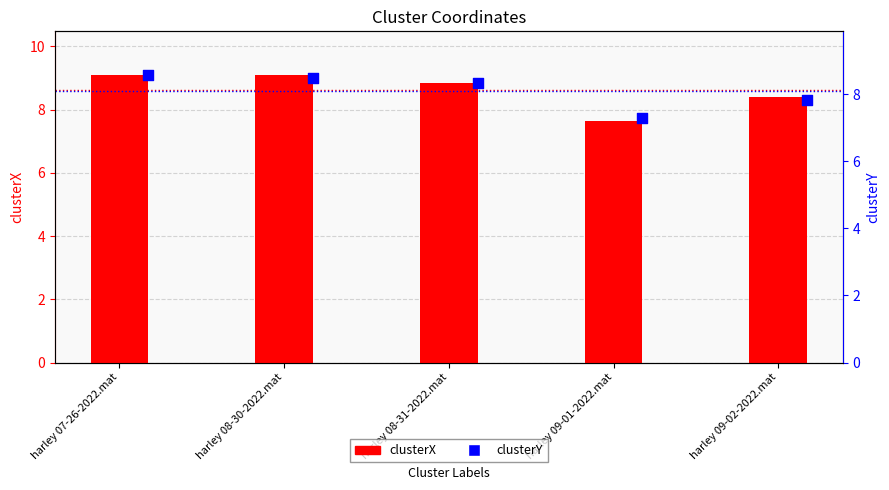

Which series has the widest spread of Y values?

clusterX